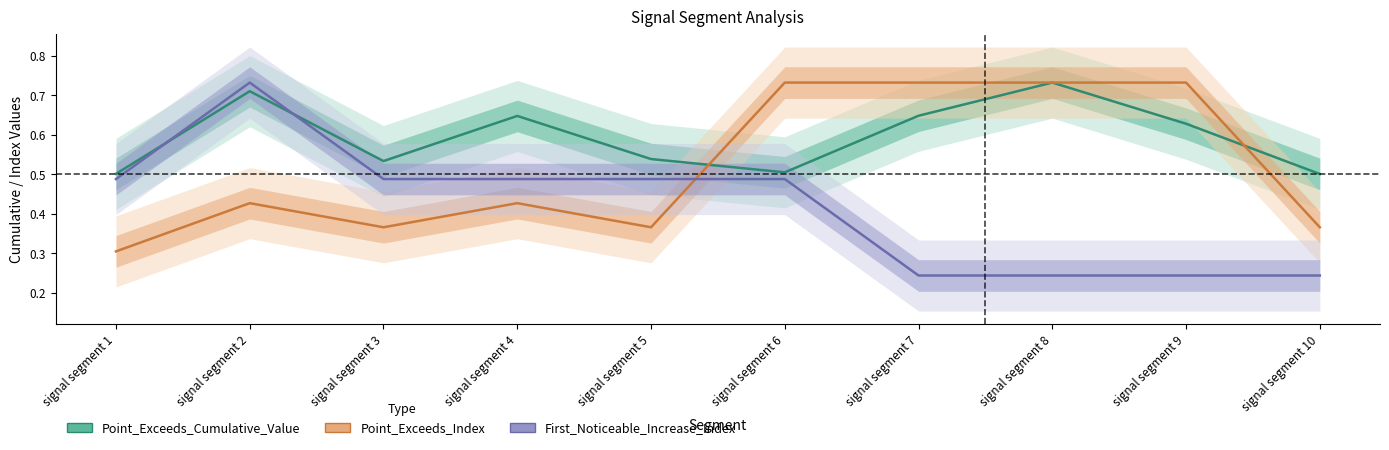

Which series has the widest spread of values?

First_Noticeable_Increase_Index